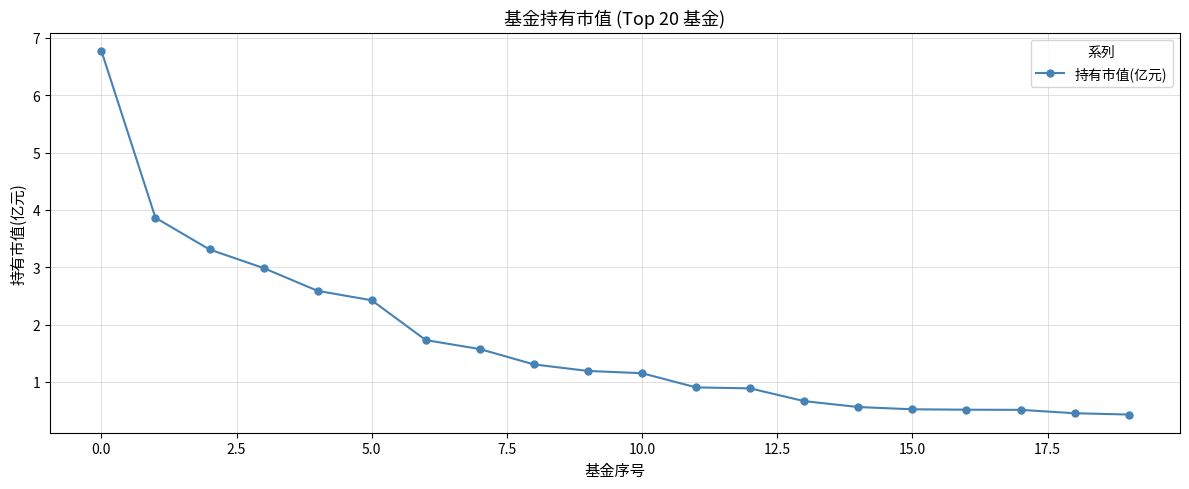

What is the value of the 3rd point from the left?

3.3